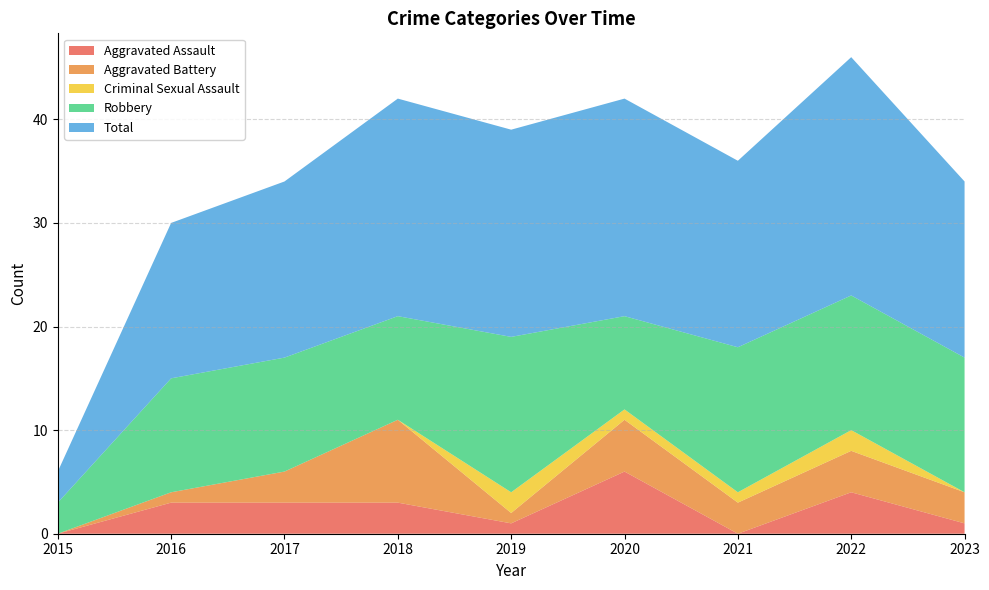

Reading right to left, what are all the values shown in this chart?

Aggravated Assault: 1	4	0	6	1	3	3	3	0
Aggravated Battery: 3	4	3	5	1	8	3	1	0
Criminal Sexual Assault: 0	2	1	1	2	0	0	0	0
Robbery: 13	13	14	9	15	10	11	11	3
Total: 17	23	18	21	20	21	17	15	3